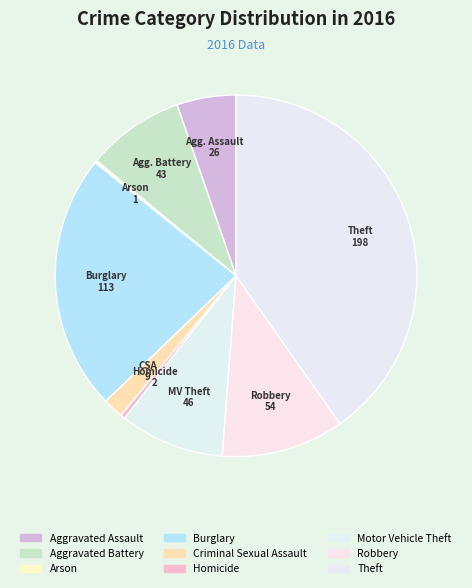

Is it true that Robbery is 11% of the pie?

True